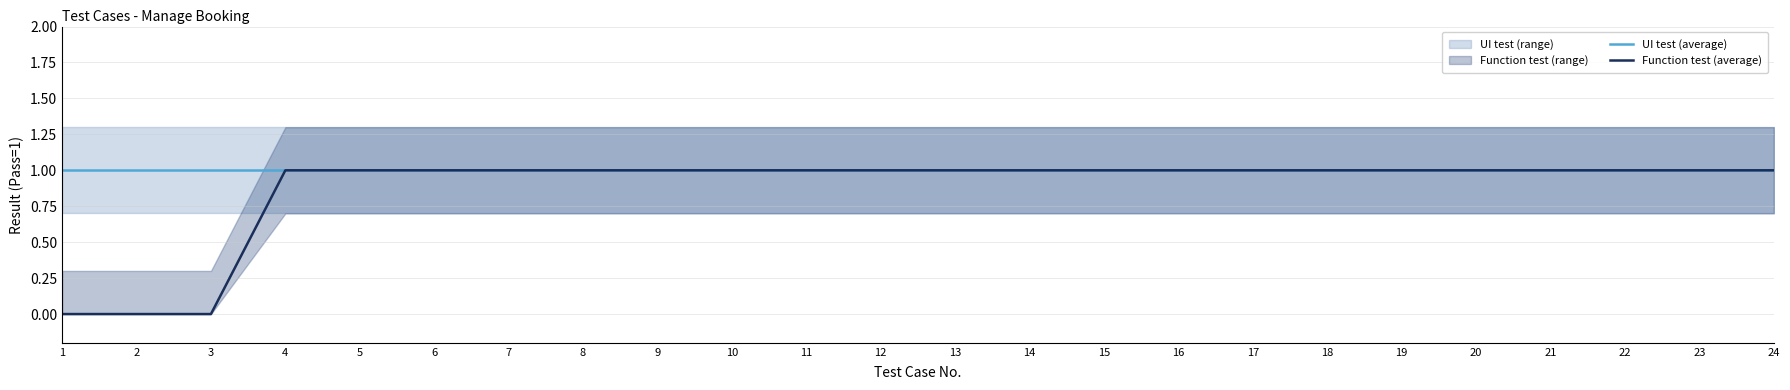

Which series has the largest range (max minus min)?

Function test (average)